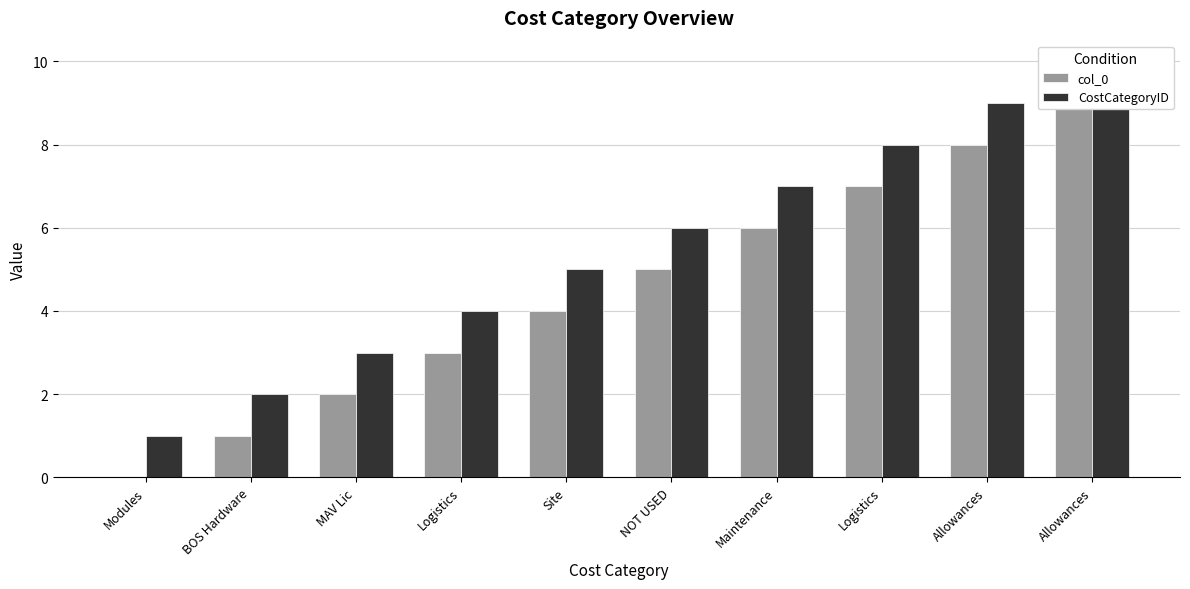

Reading left to right, what are all the values shown in this chart?

col_0: 0	1	2	3	4	5	6	7	8	9
CostCategoryID: 1	2	3	4	5	6	7	8	9	10